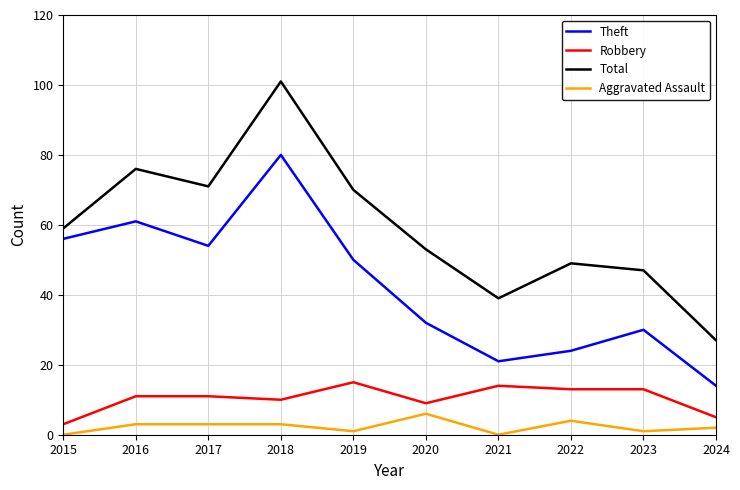

Reading left to right, what are all the values shown in this chart?

Theft: 2015=56	2016=61	2017=54	2018=80	2019=50	2020=32	2021=21	2022=24	2023=30	2024=14
Robbery: 2015=3	2016=11	2017=11	2018=10	2019=15	2020=9	2021=14	2022=13	2023=13	2024=5
Total: 2015=59	2016=76	2017=71	2018=101	2019=70	2020=53	2021=39	2022=49	2023=47	2024=27
Aggravated Assault: 2015=0	2016=3	2017=3	2018=3	2019=1	2020=6	2021=0	2022=4	2023=1	2024=2